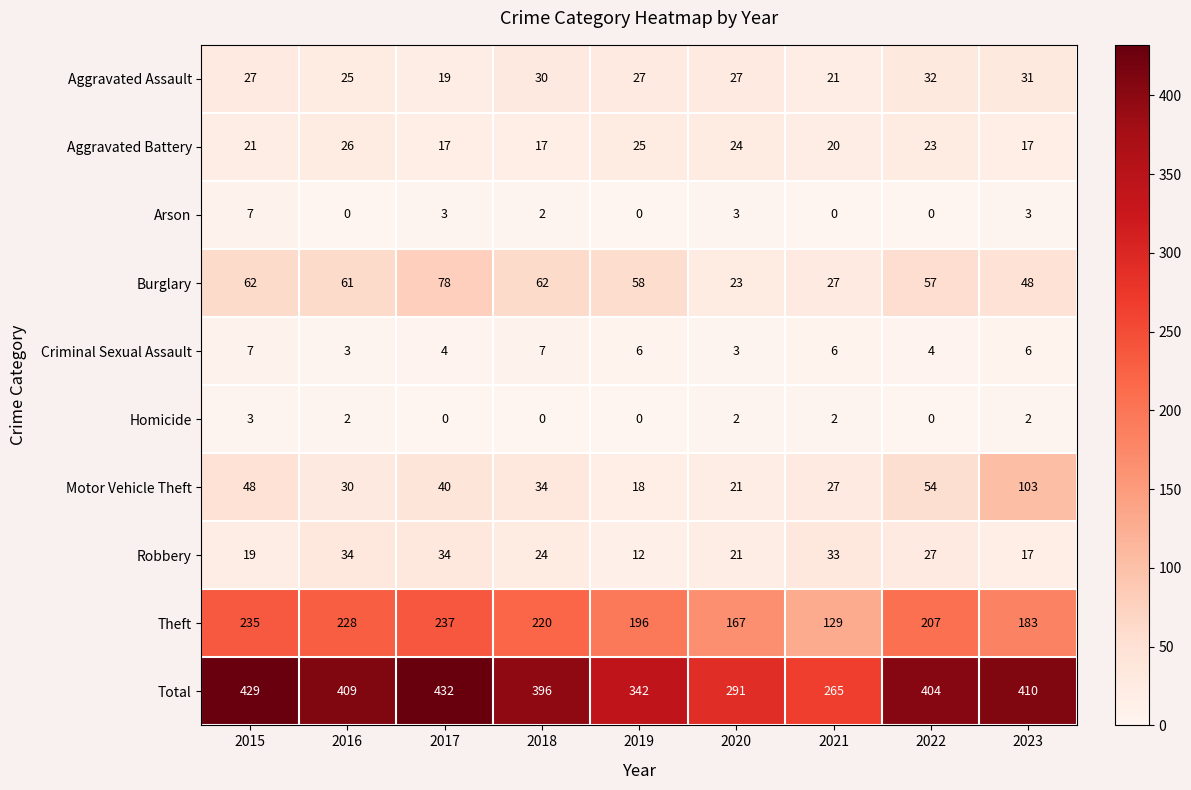

What is the spread (max minus min) of values at 2021?

265